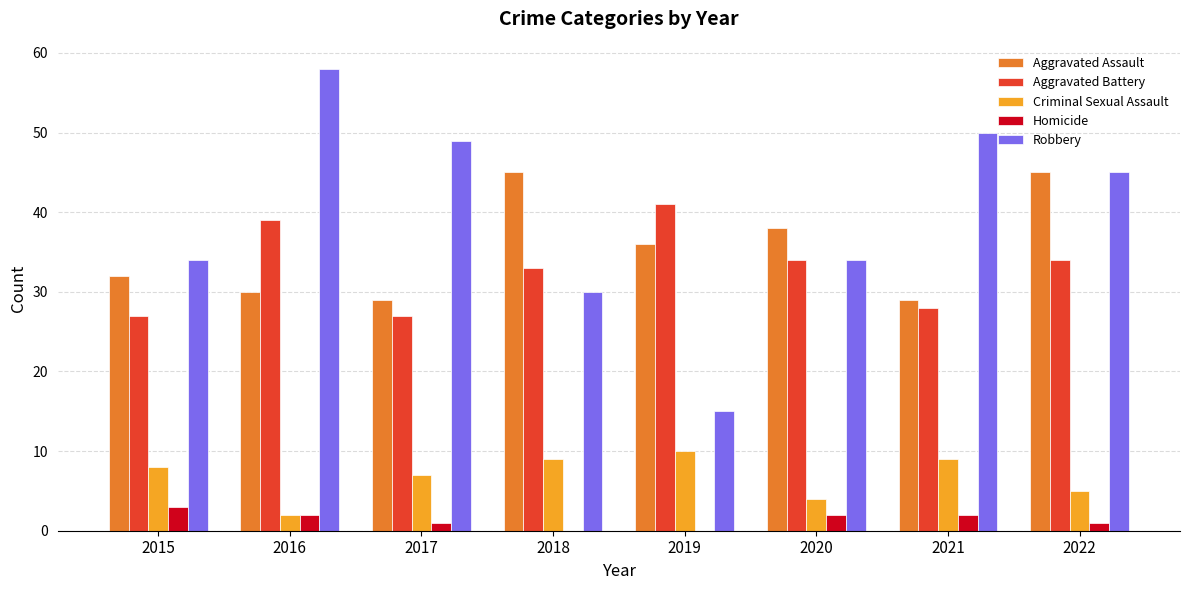

Which label corresponds to the largest value in the chart?

2016